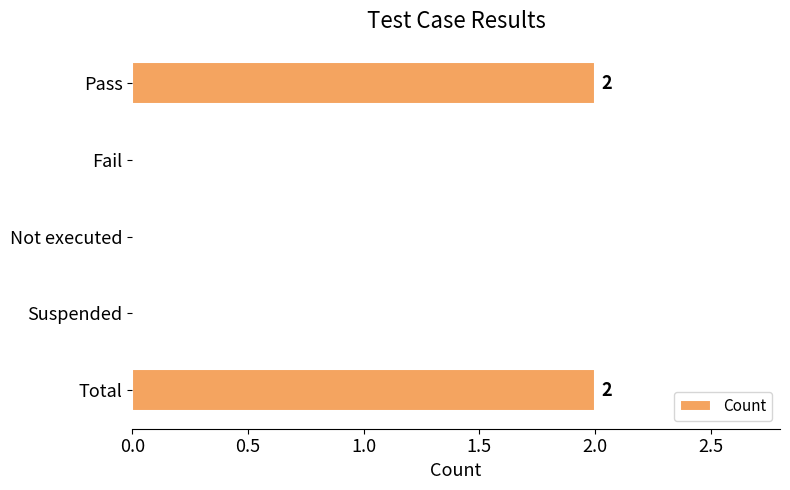

Which has a higher value, Suspended or Total?

Total